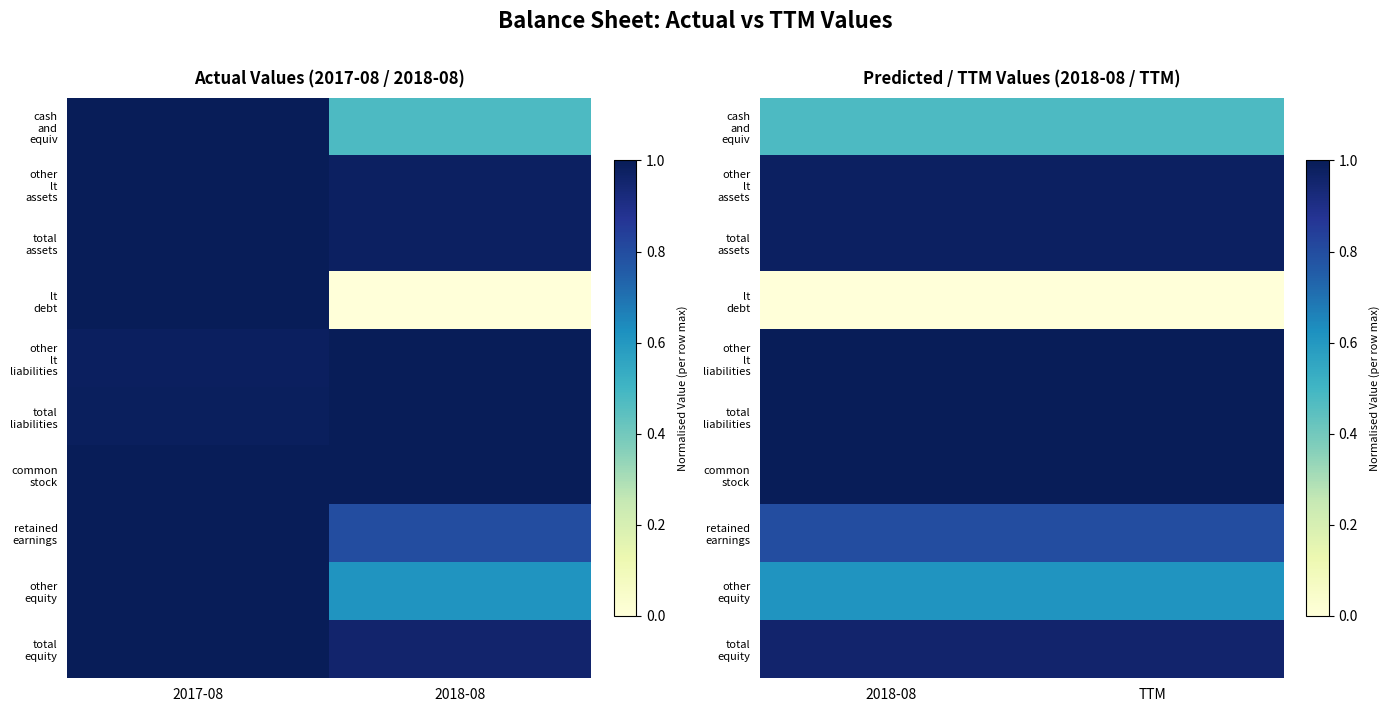

Is the value of cash and equiv at TTM greater than the value of other equity at TTM?

No